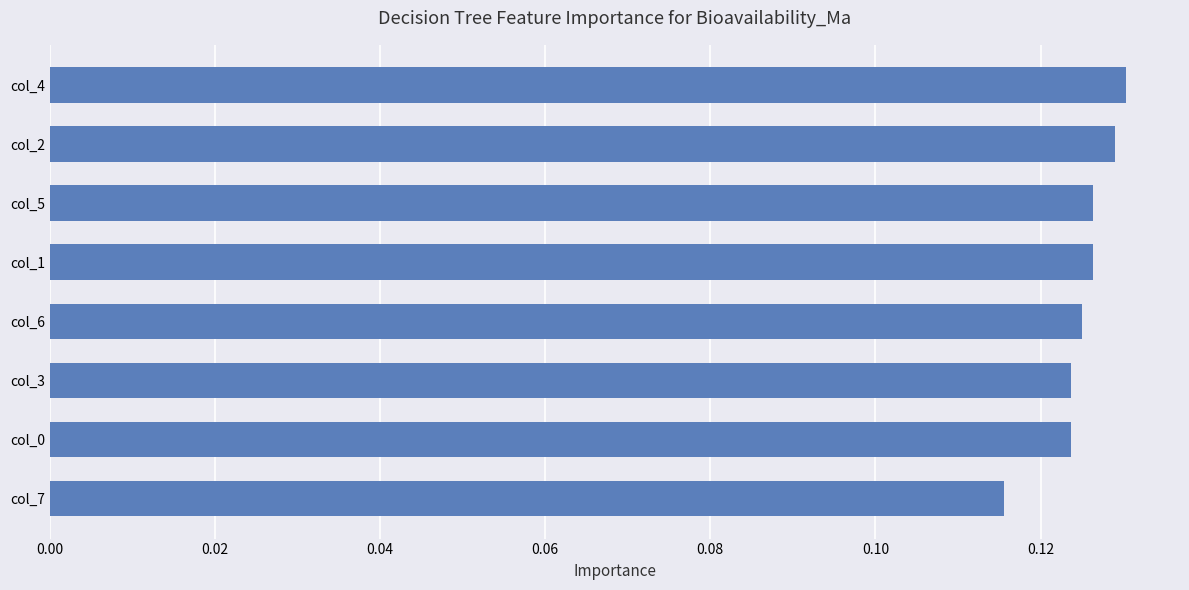

What is the sum of all values?

1.0